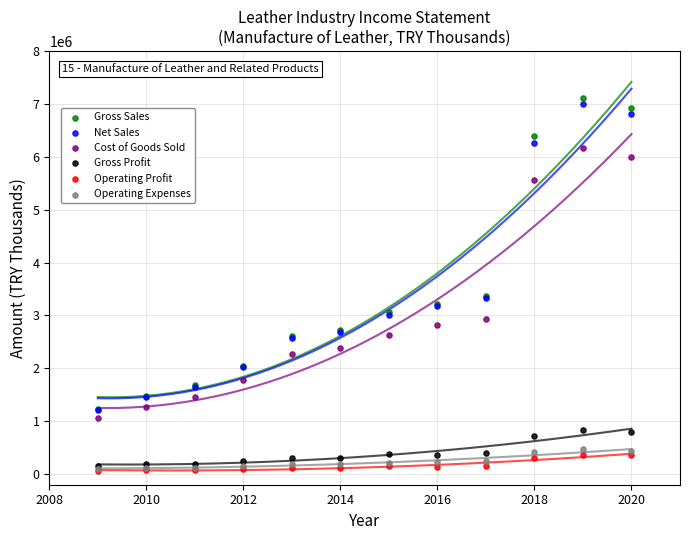

Which series contains the highest Y value?

Gross Sales